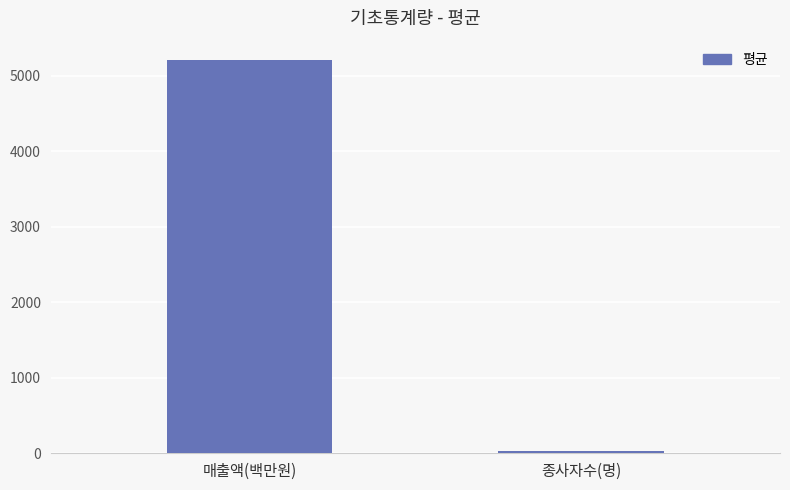

What is the value of the 2nd bar from the left?

26.8